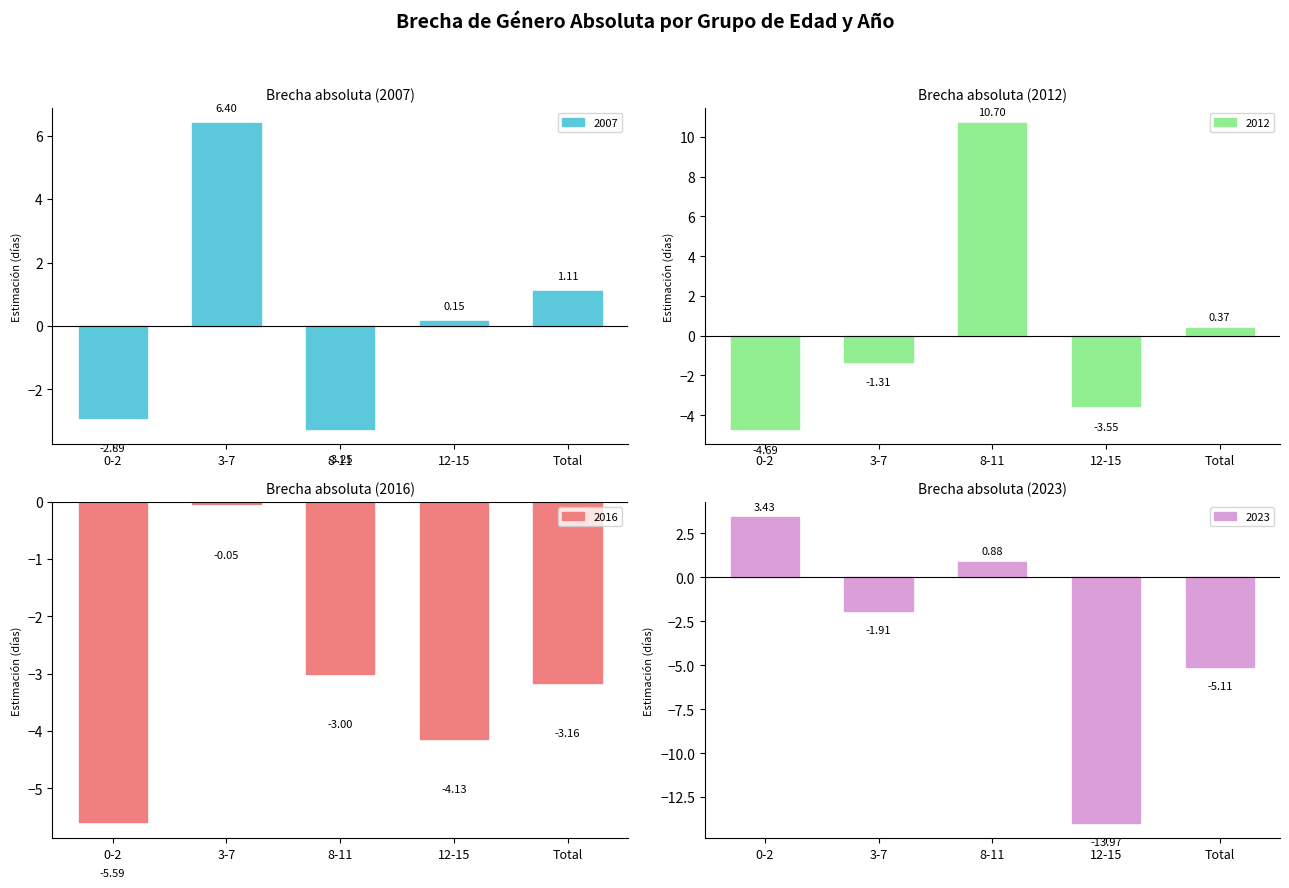

How many series are shown in this chart?

4